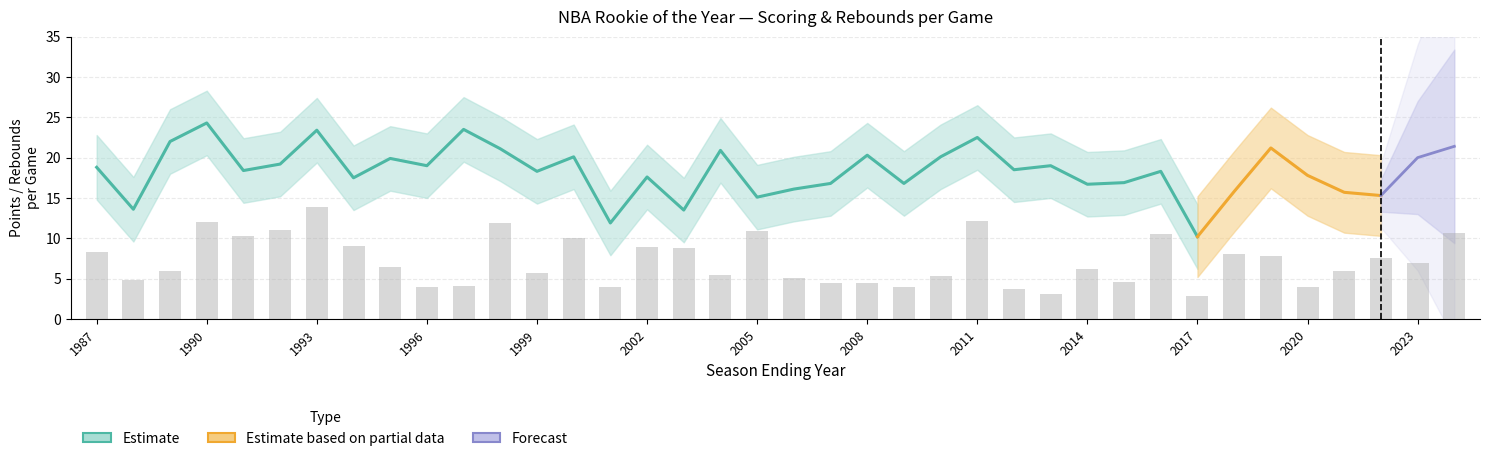

At how many categories does at least one series exceed 11?

37